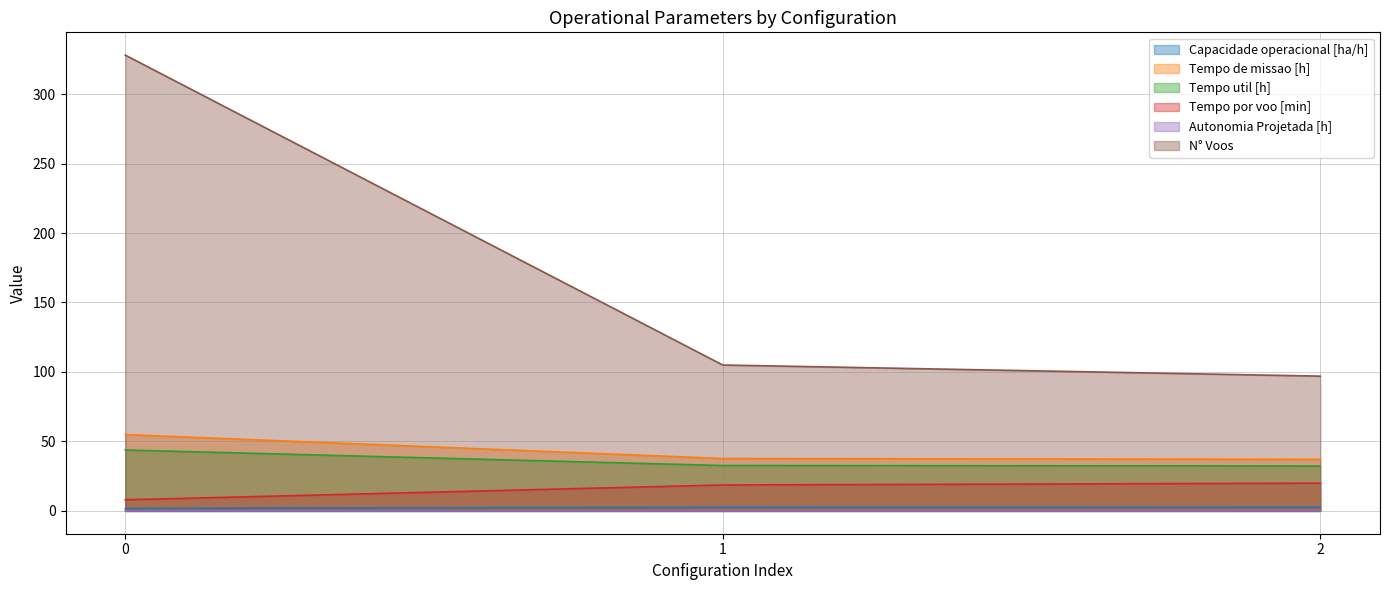

Is it true that N° Voos equals 69.8 at 1?

False